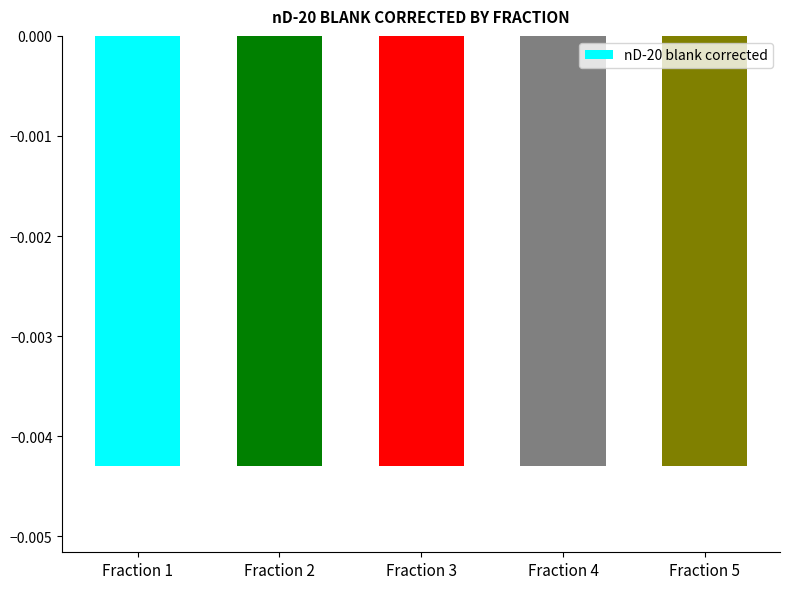

Is it true that nD-20 blank corrected equals -0.0 at 12?

False